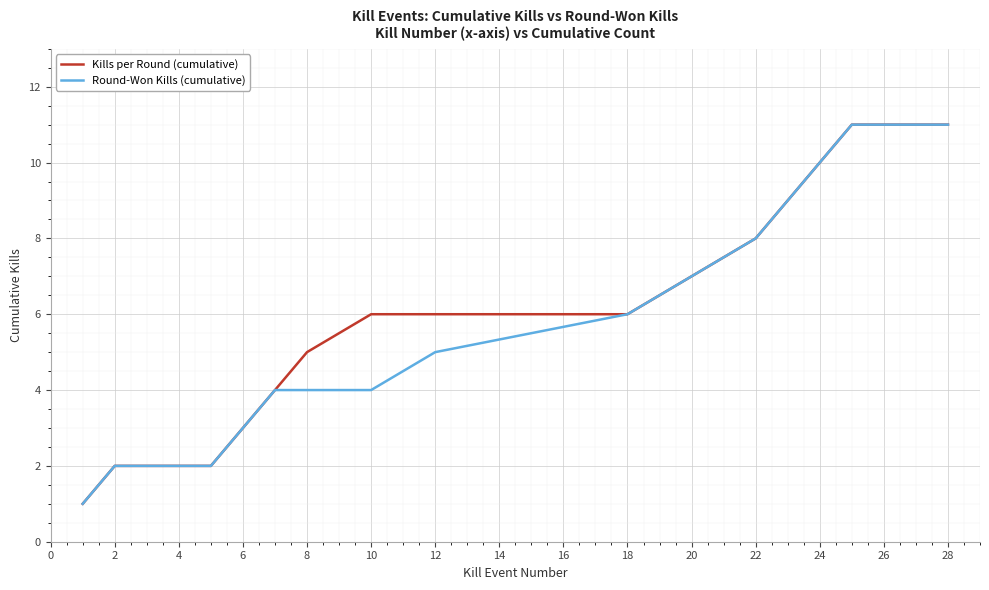

What is the greatest value displayed?

11